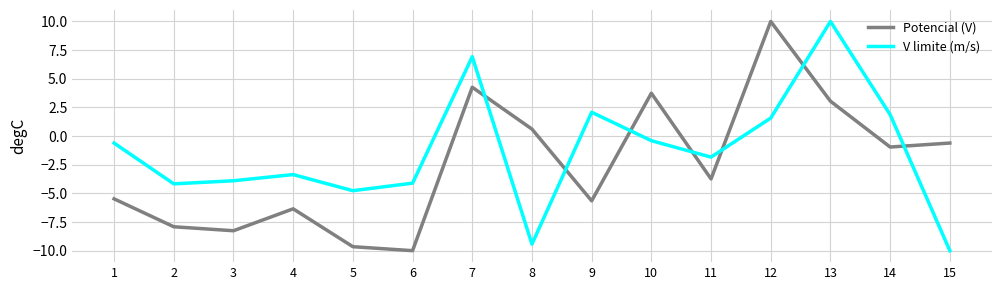

Is the value of Potencial (V) at 9 greater than the value of V limite (m/s) at 11?

No